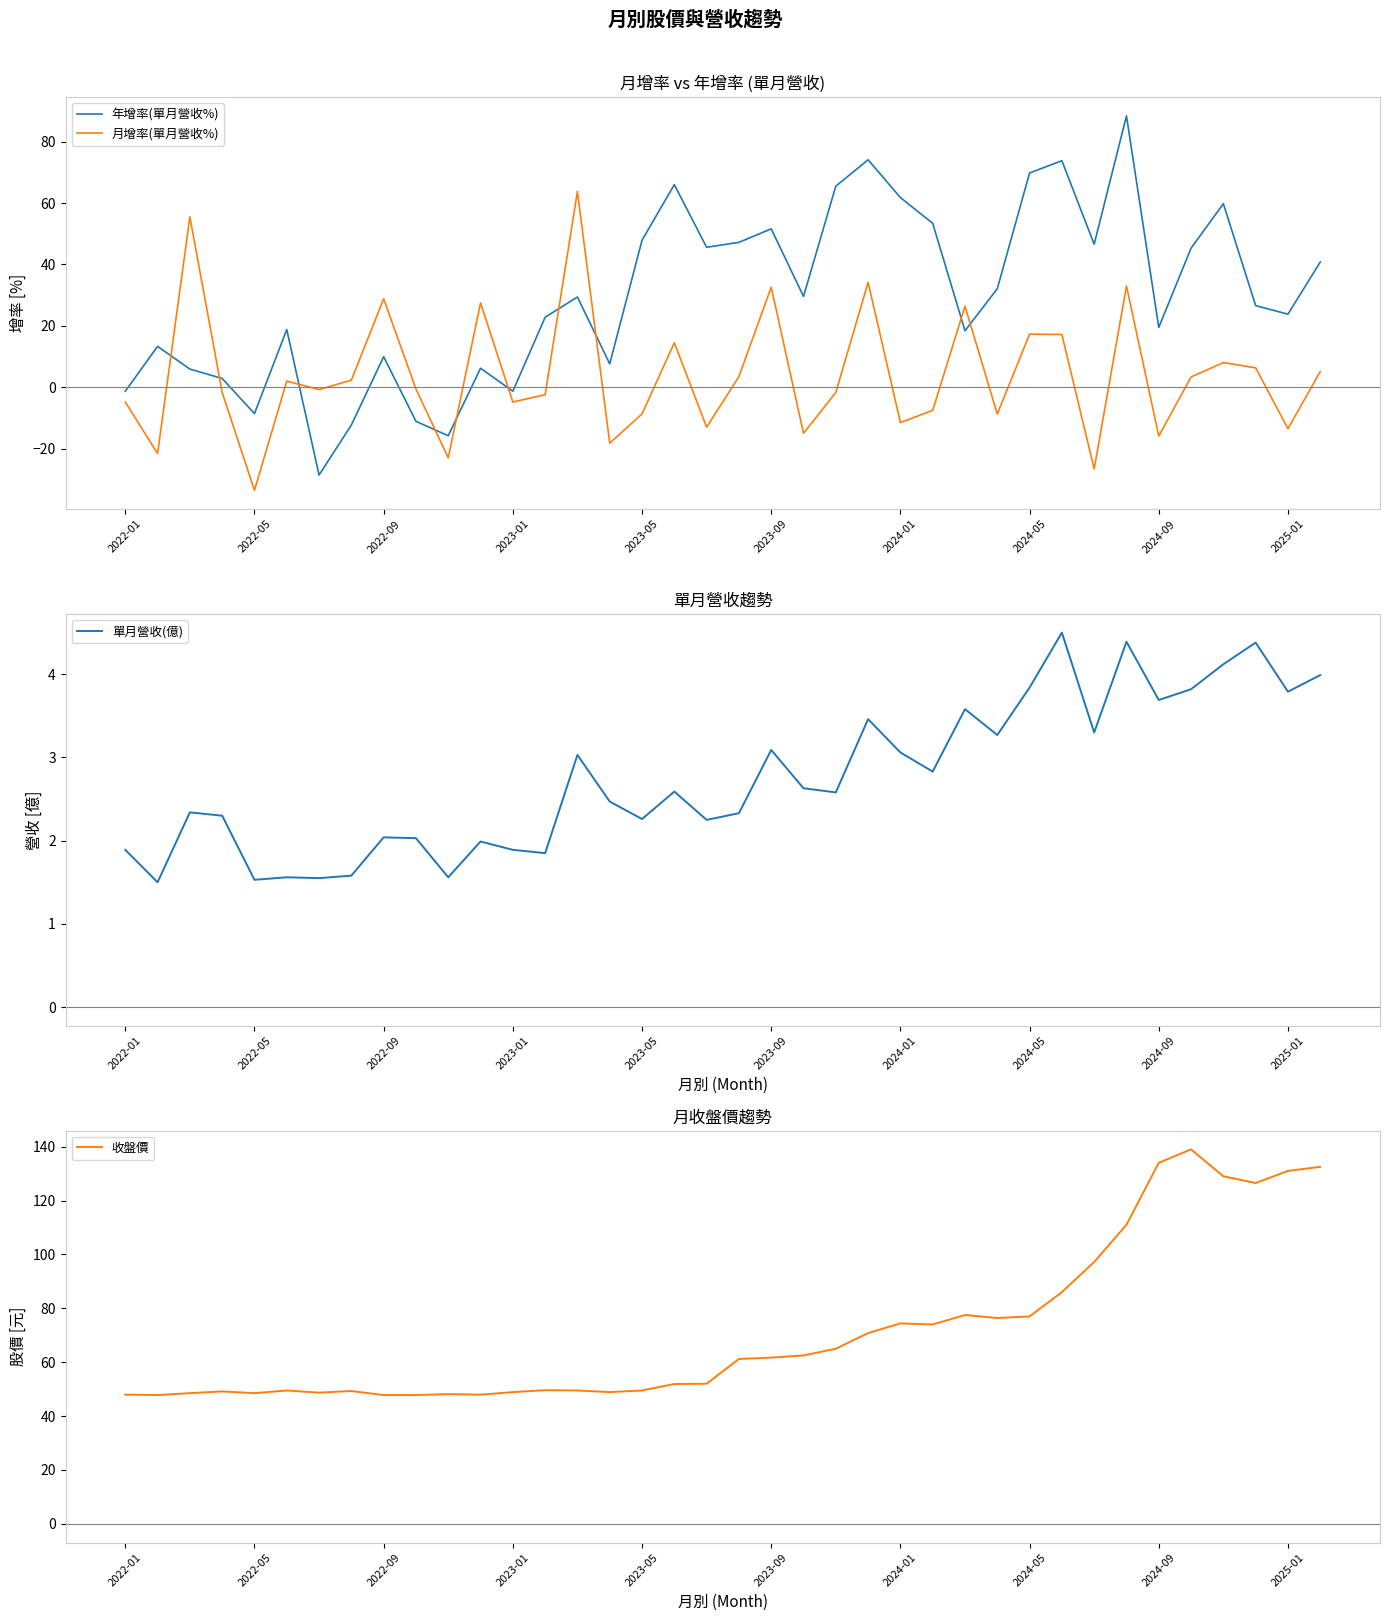

What is the minimum value for 單月營收(億)?

1.5